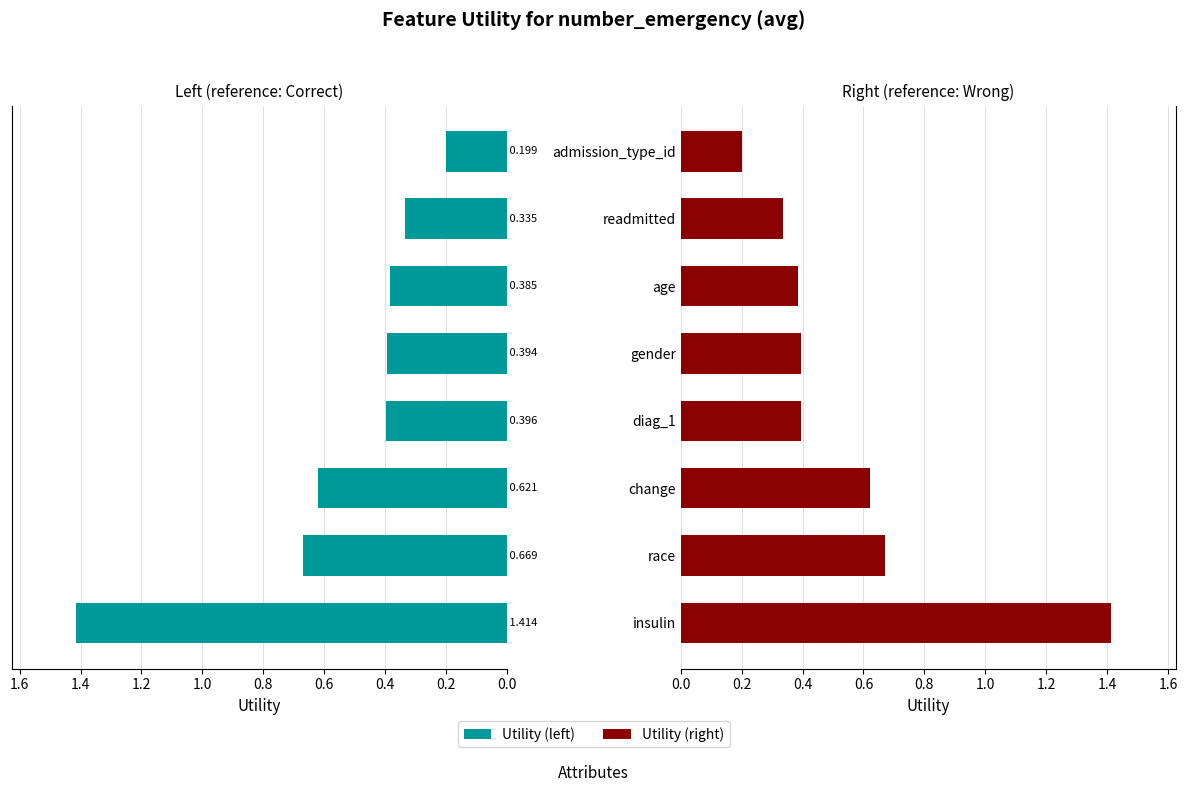

Does the chart contain any negative values?

No